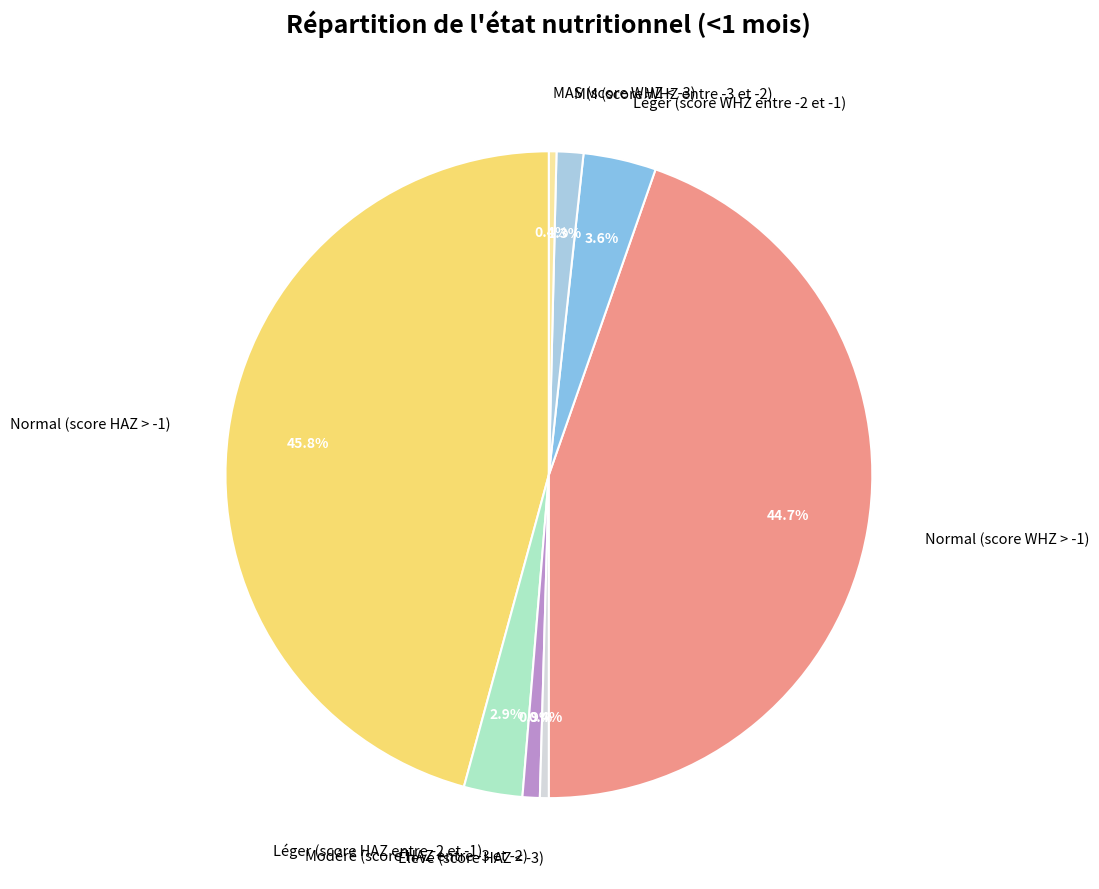

Combined, do Normal (score WHZ > -1) and Léger (score HAZ entre -2 et -1) account for over 50%?

No